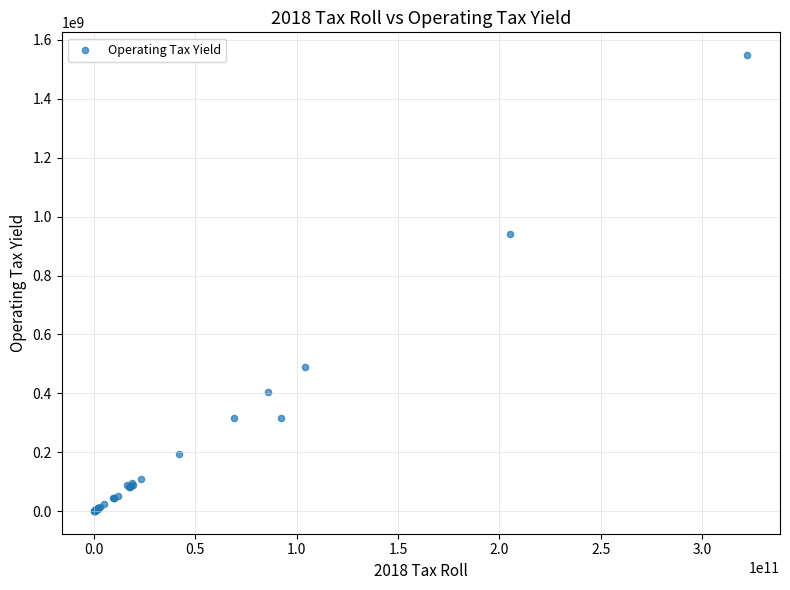

What Y value in the scatter plot is closest to 774514290?

941129116.9